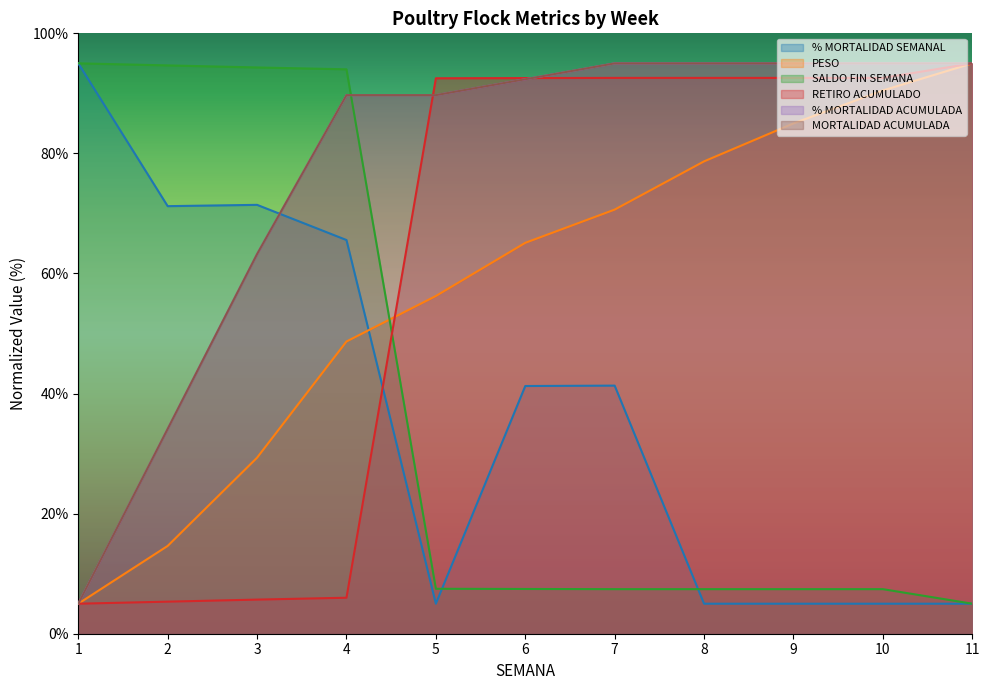

What is the difference between the second highest and minimum values in the SALDO FIN SEMANA series?

89.7